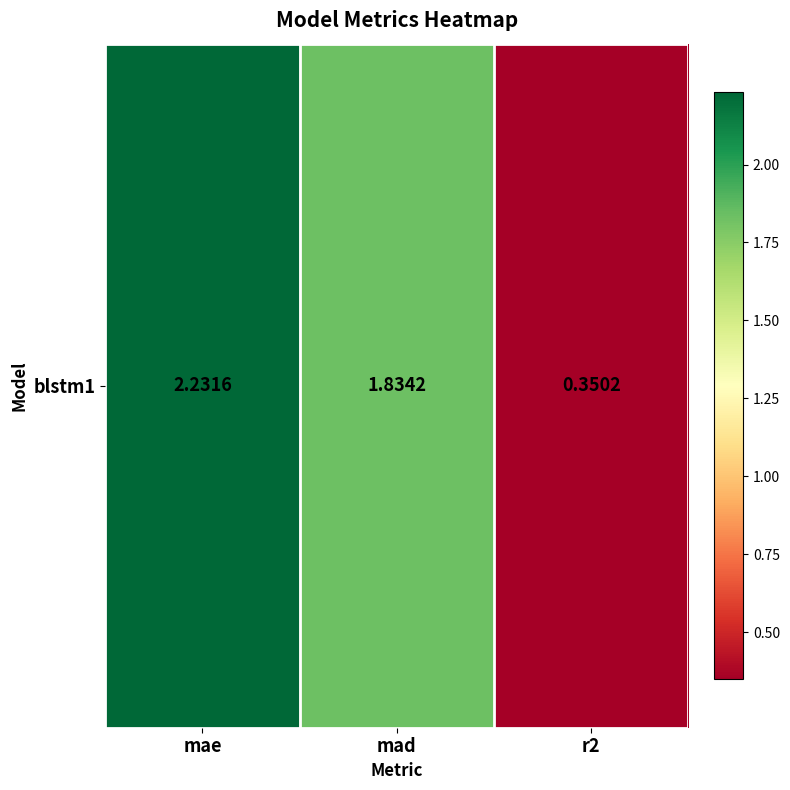

What is the change in value from mae to r2?

-1.9